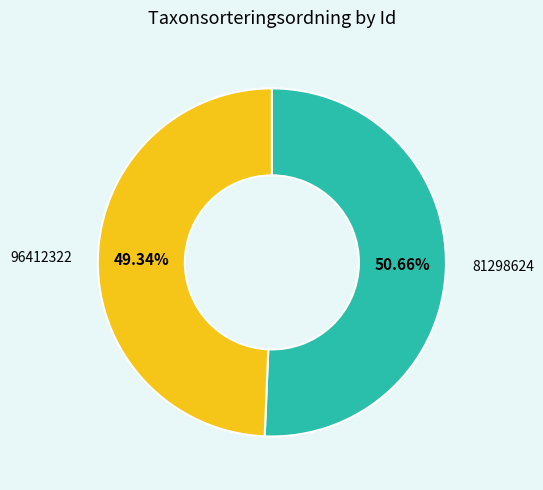

Is there a majority slice in this chart?

Yes